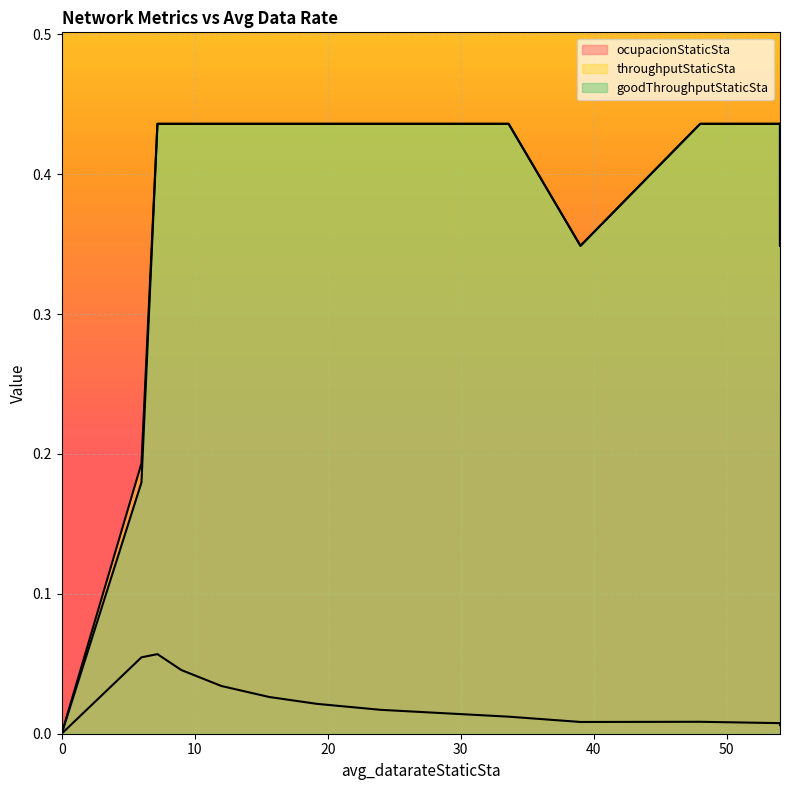

What is the difference between the throughputStaticSta values at 24.0 and 39.0?

0.1